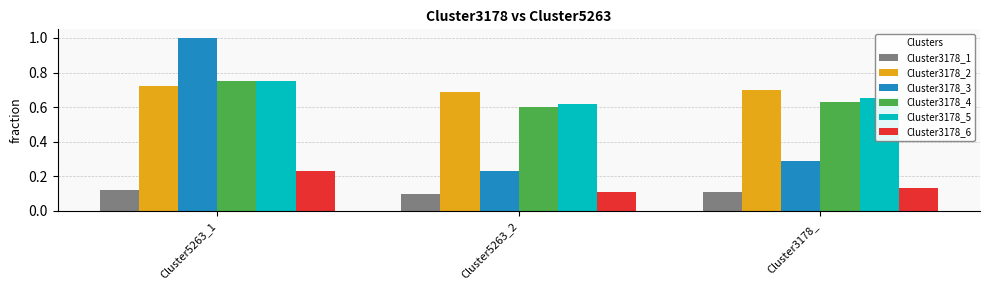

What is the sum of all Cluster3178_3 values?

1.5